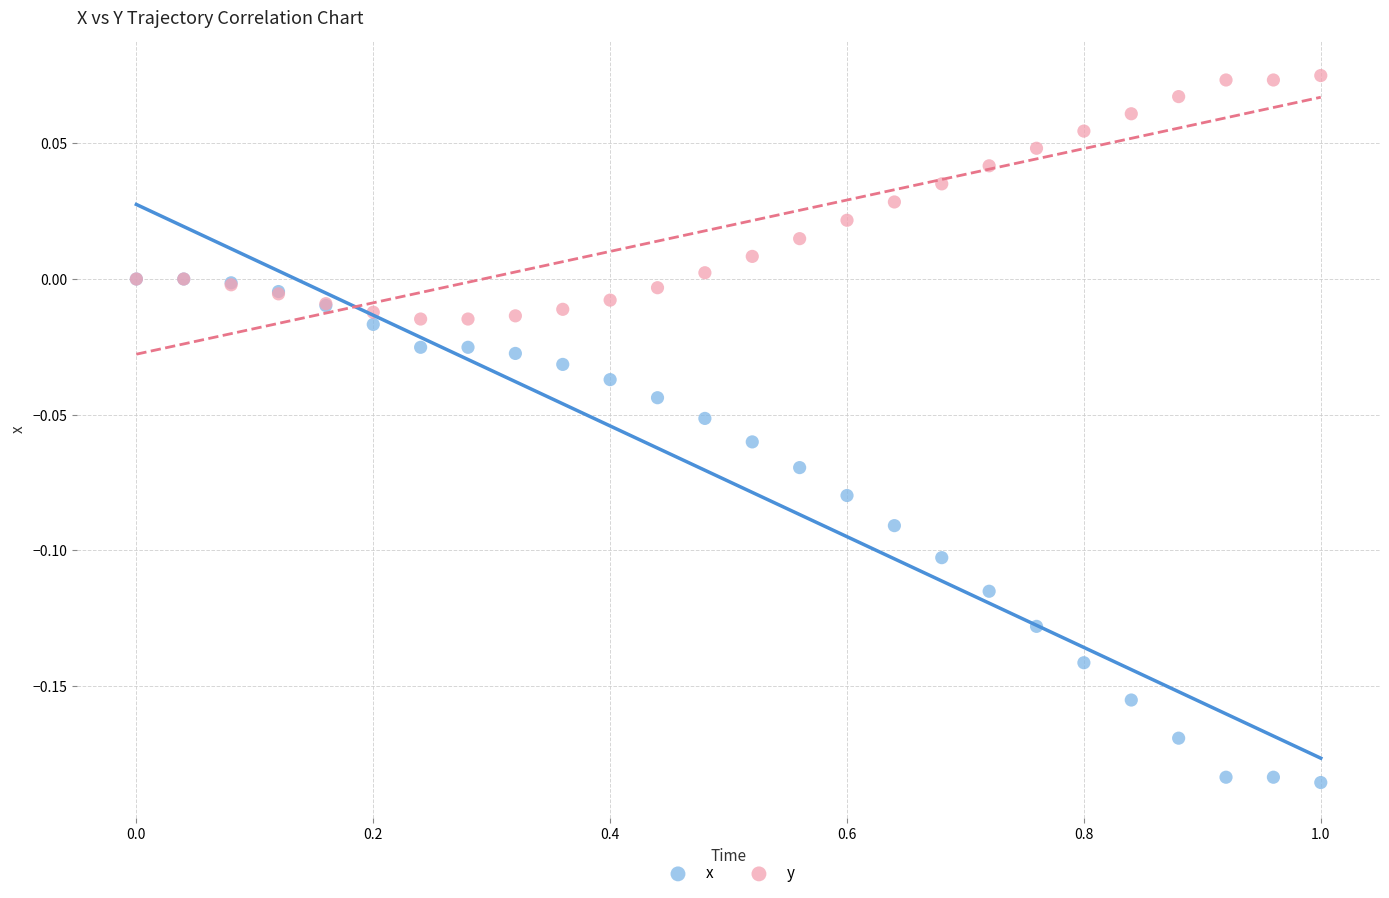

Which series contains the lowest Y value?

x